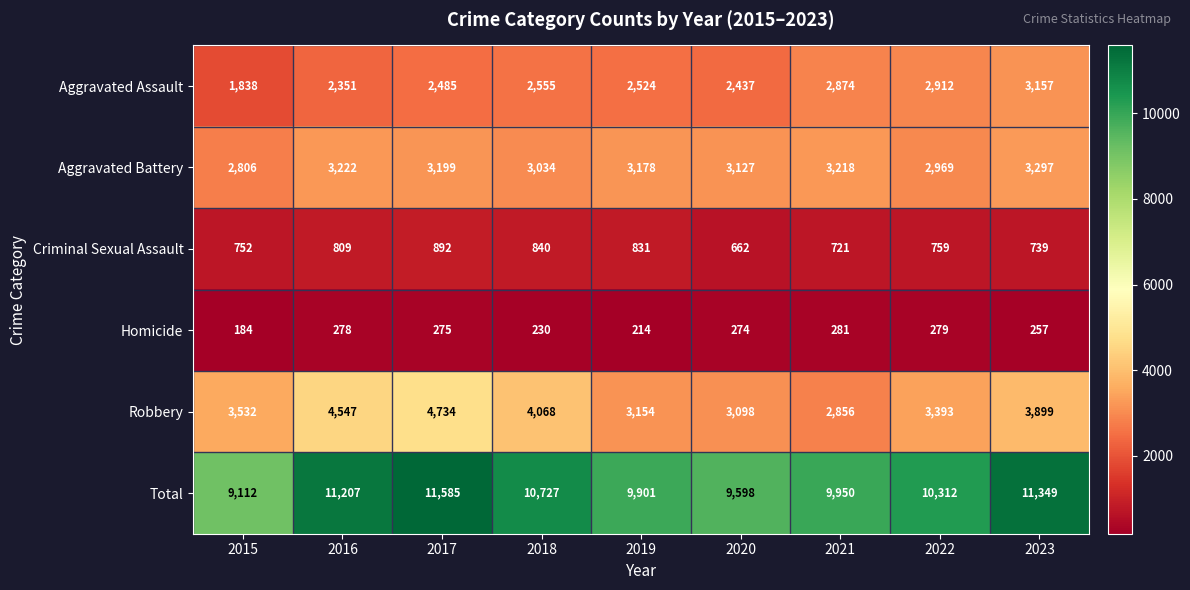

At 2021, list the series in order from largest to smallest.

Total, Aggravated Battery, Aggravated Assault, Robbery, Criminal Sexual Assault, Homicide